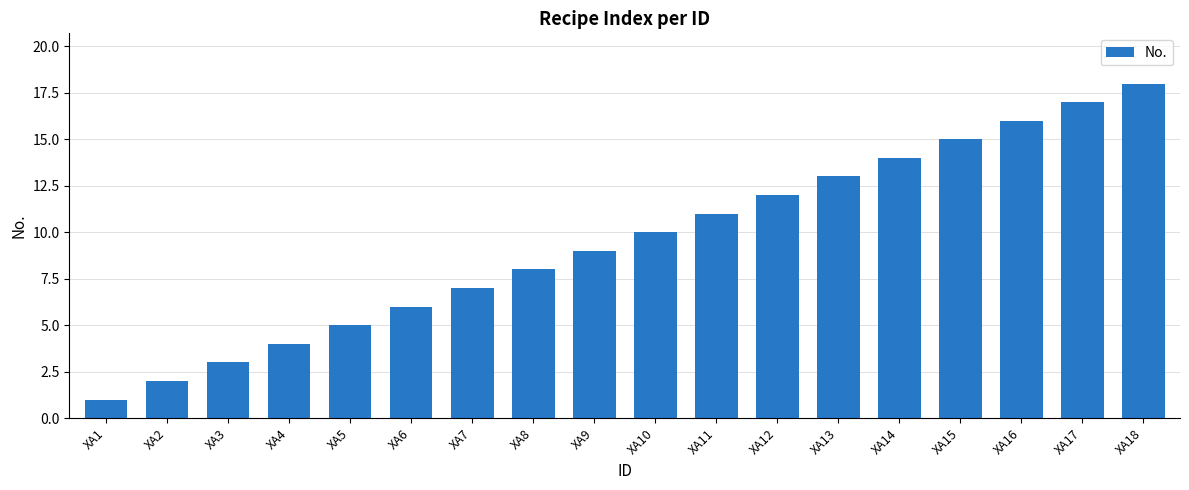

What is the value of the 3rd bar from the left?

3